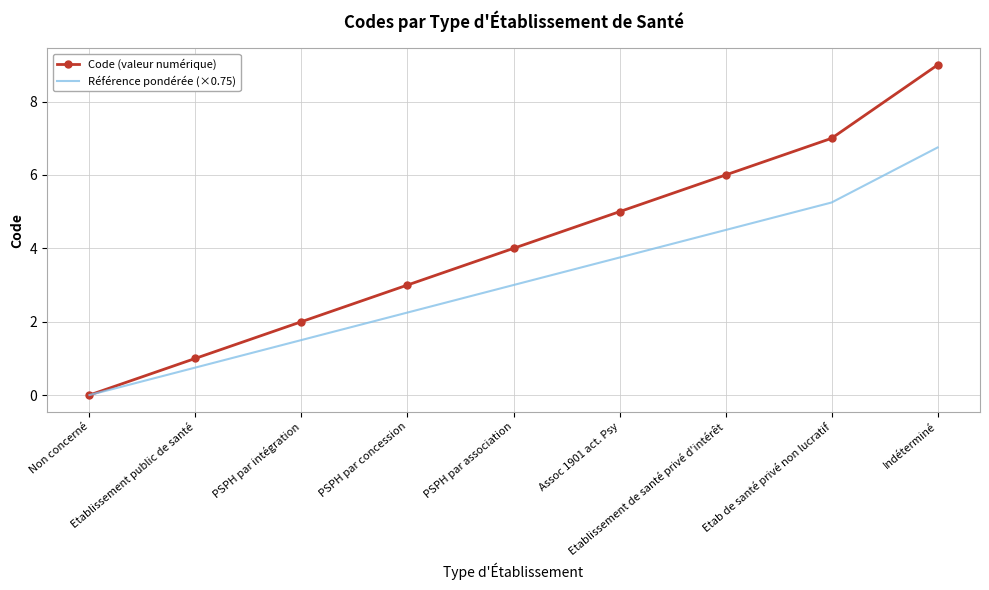

List the series in order of their peak value, lowest first.

Référence pondérée (×0.75), Code (valeur numérique)